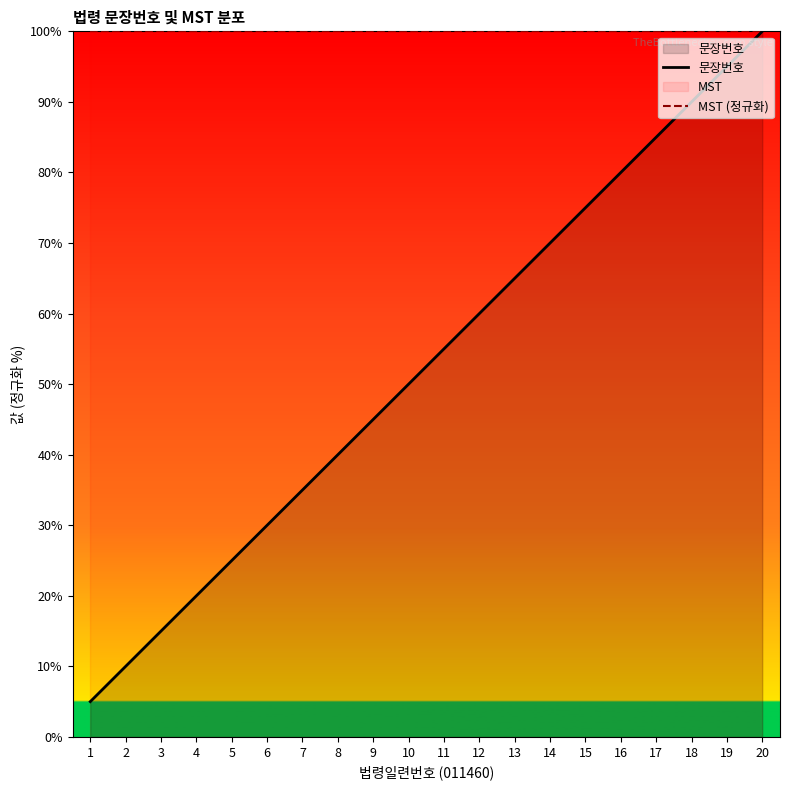

Between 11 and 16, which is larger?

16